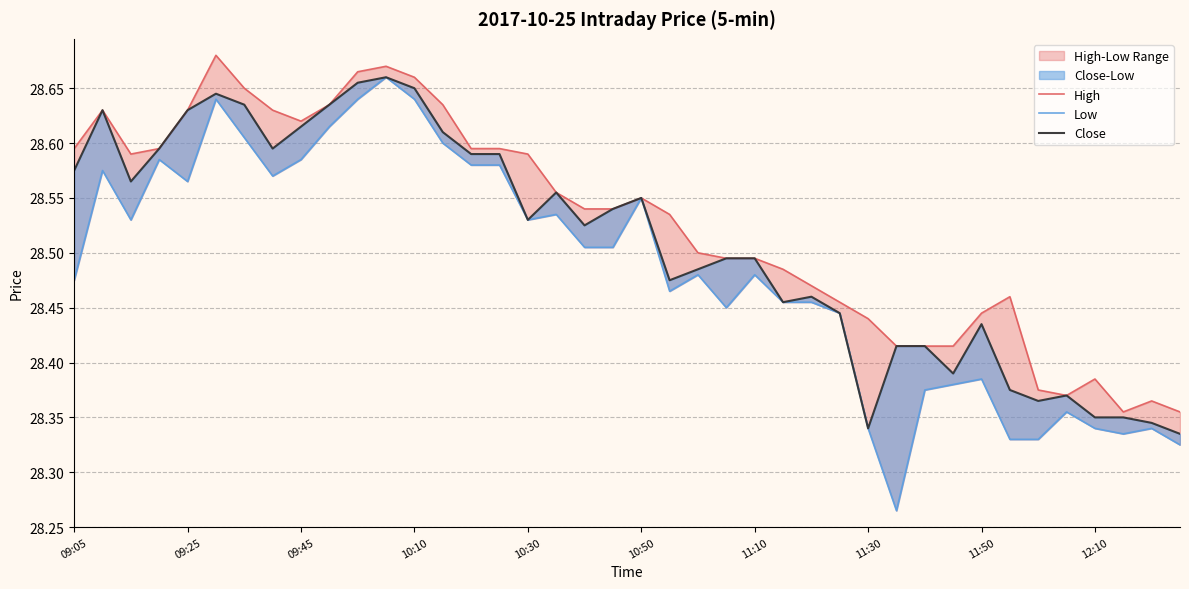

What is the approximate value of High at 09:05?

28.6